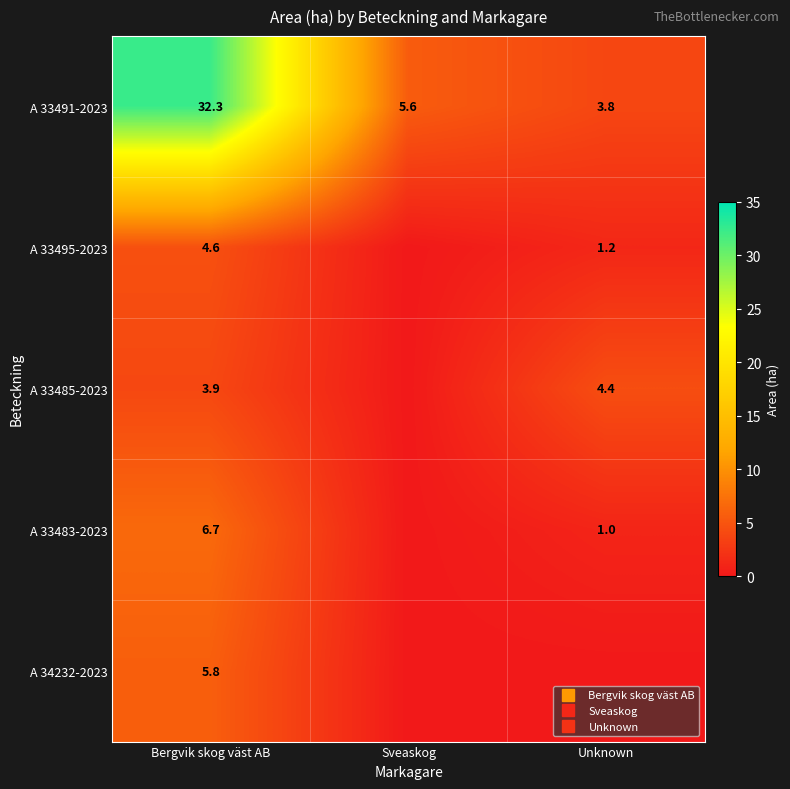

Is the value of A 33495-2023 at Unknown greater than the value of A 34232-2023 at Sveaskog?

Yes